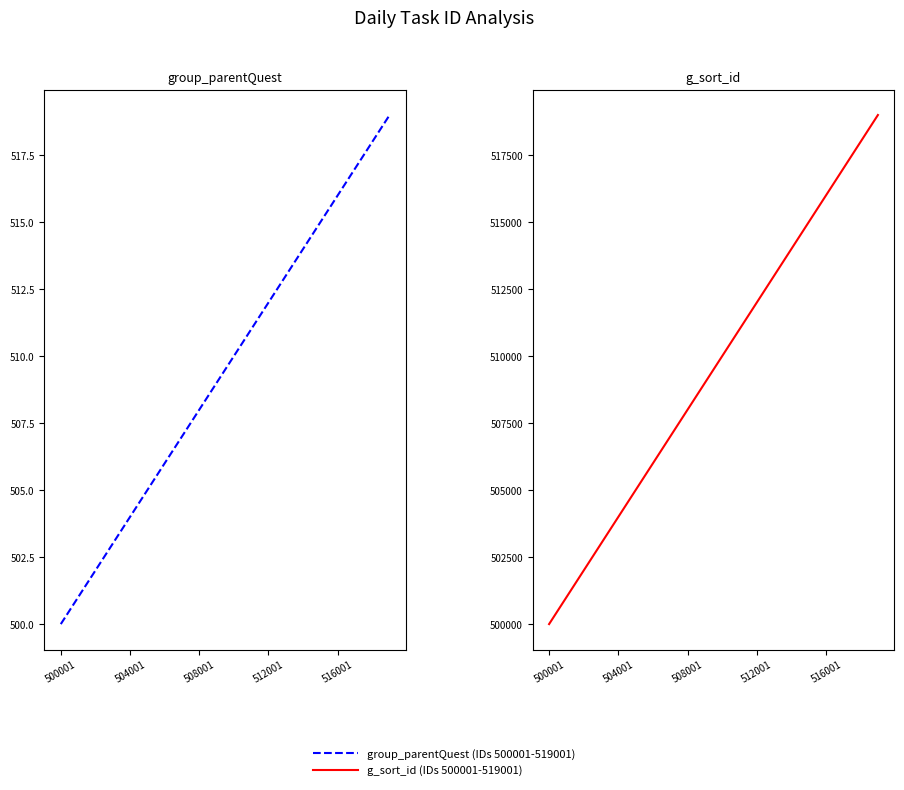

What is the smallest value displayed?

500